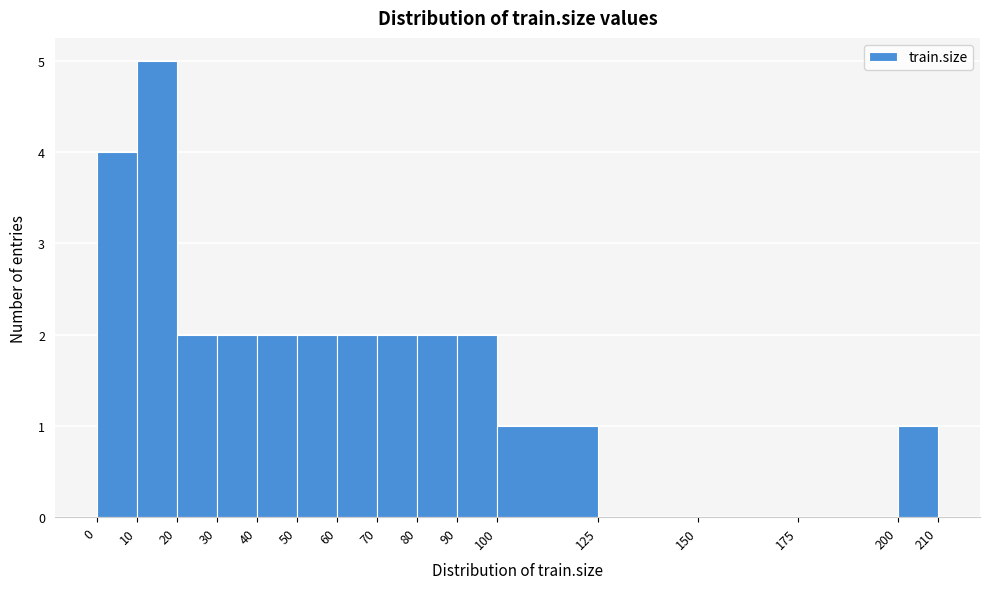

Over which range of the x-axis is the bar tallest?

10 to 20